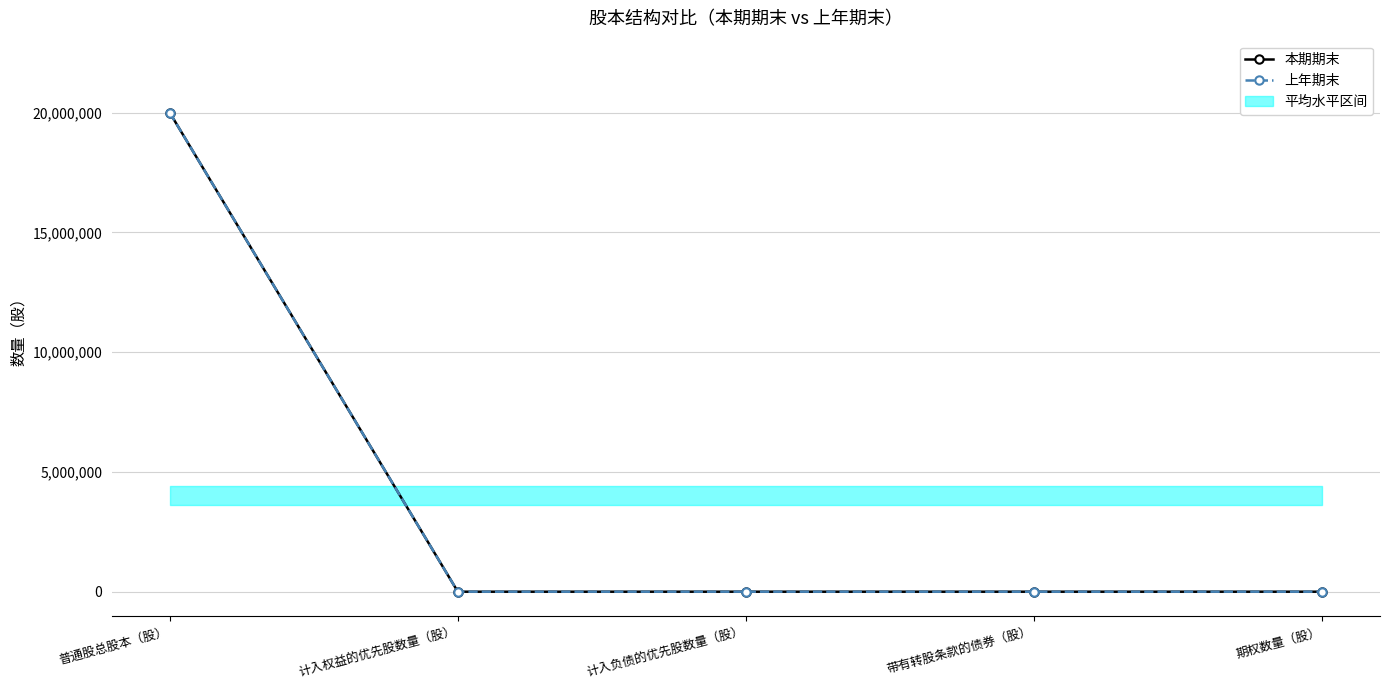

What is the highest value of the 上年期末 series?

20000000